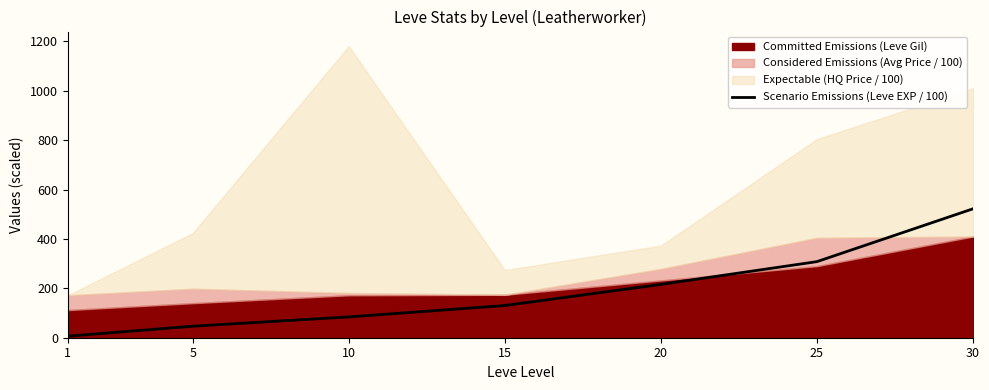

The value of Scenario Emissions (Leve EXP / 100) at 15 is 130.4. True or false?

True